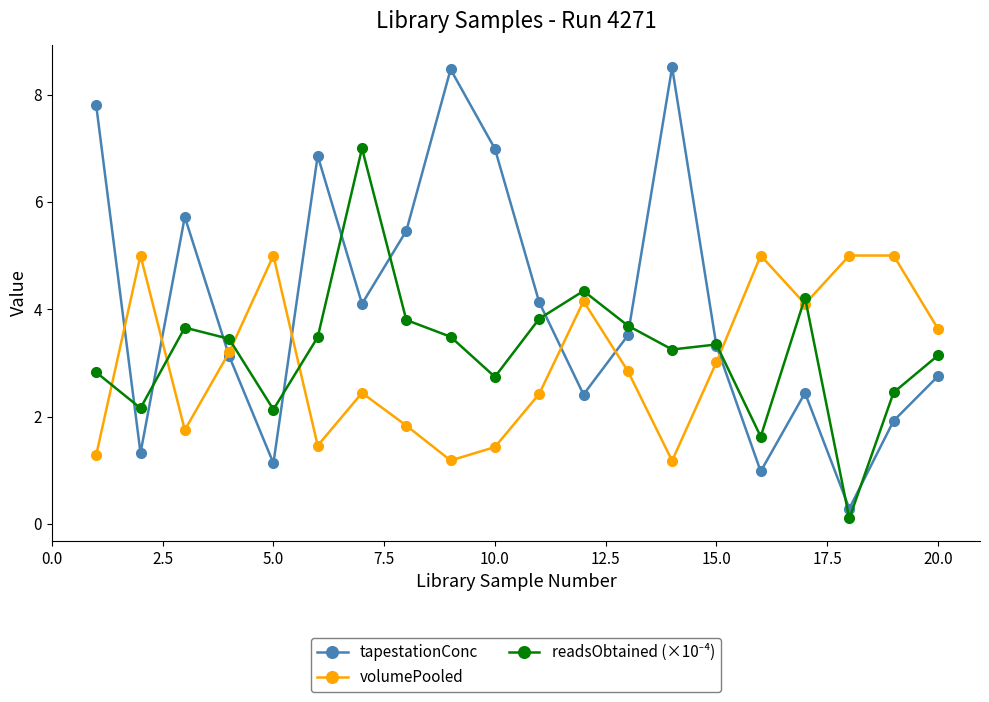

True or false: volumePooled has more than 0 points higher than both neighbors.

True